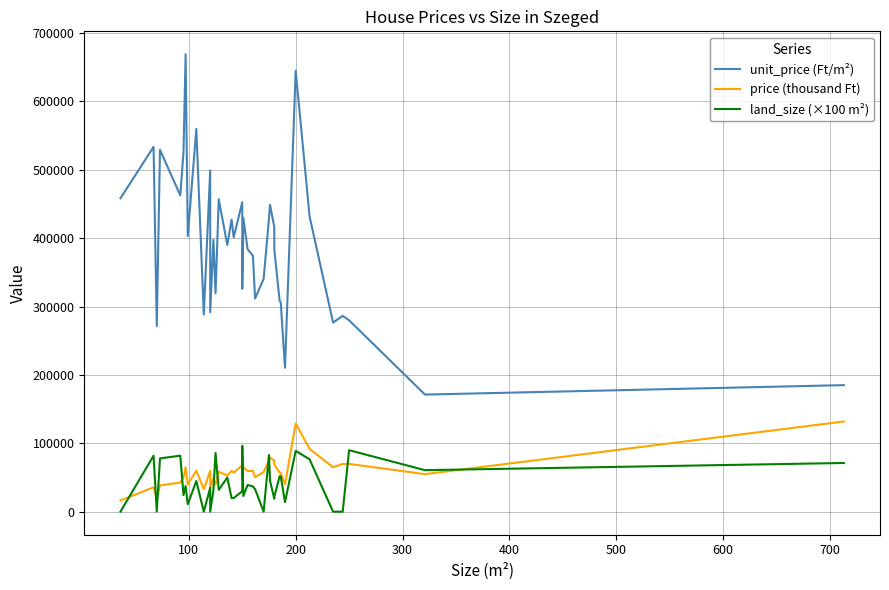

What is the average value of the price (thousand Ft) series?

59029